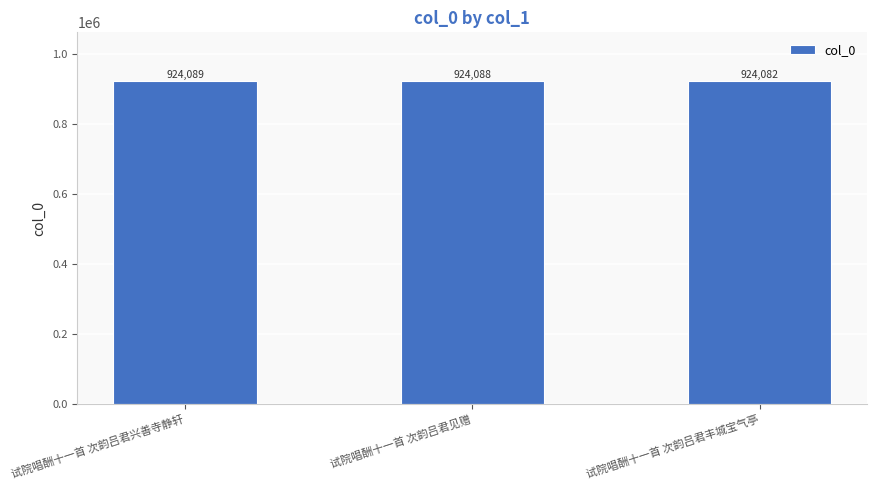

What is the ratio of the value at 试院唱酬十一首 次韵吕君兴善寺静轩 to the value at 试院唱酬十一首 次韵吕君见赠?

1.0